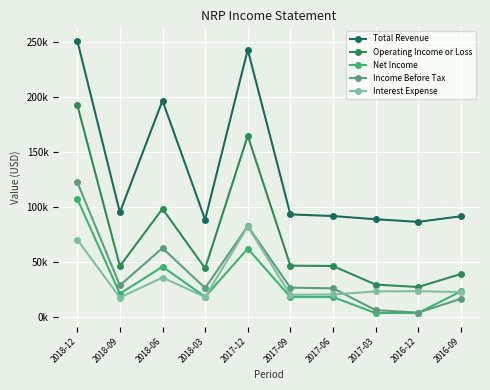

Where do Interest Expense and Net Income first cross each other?

2018-03 and 2017-12